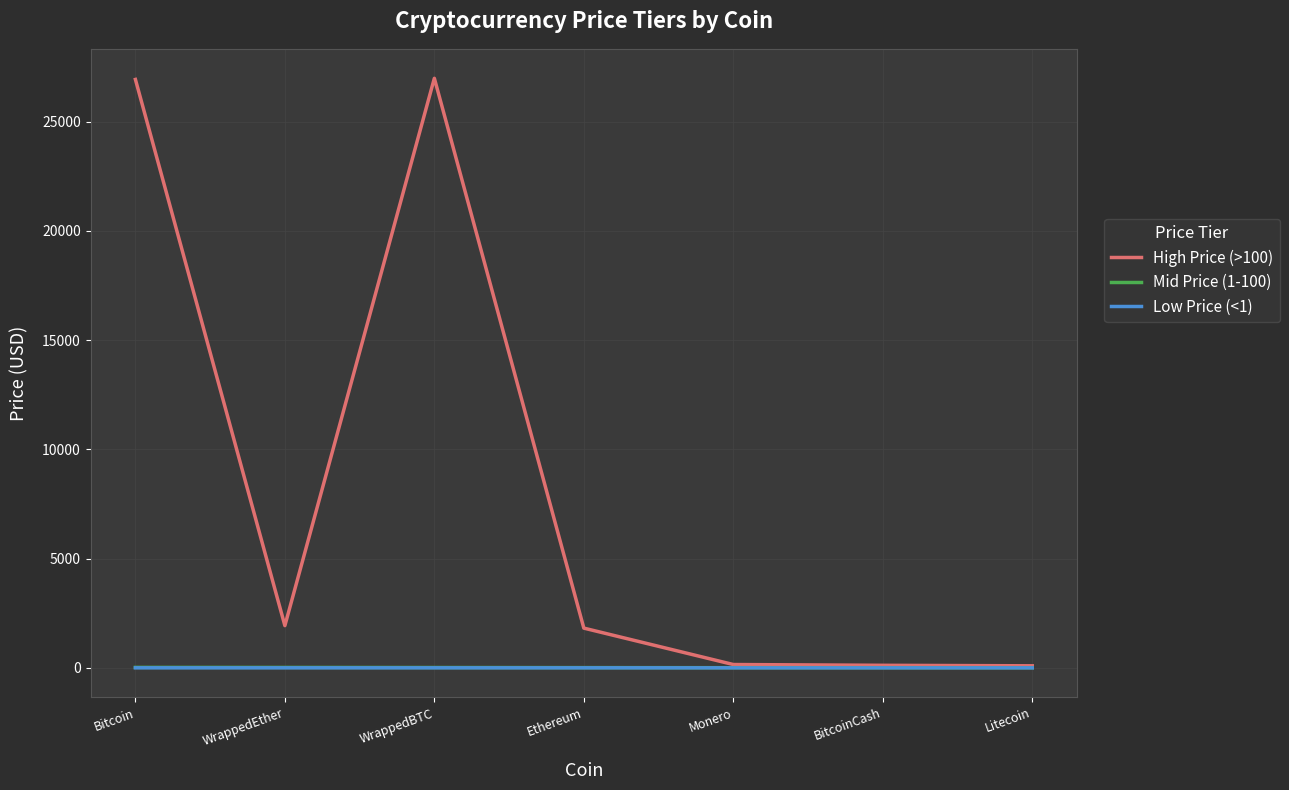

At which label does Mid Price (1-100) first exceed 10?

Bitcoin